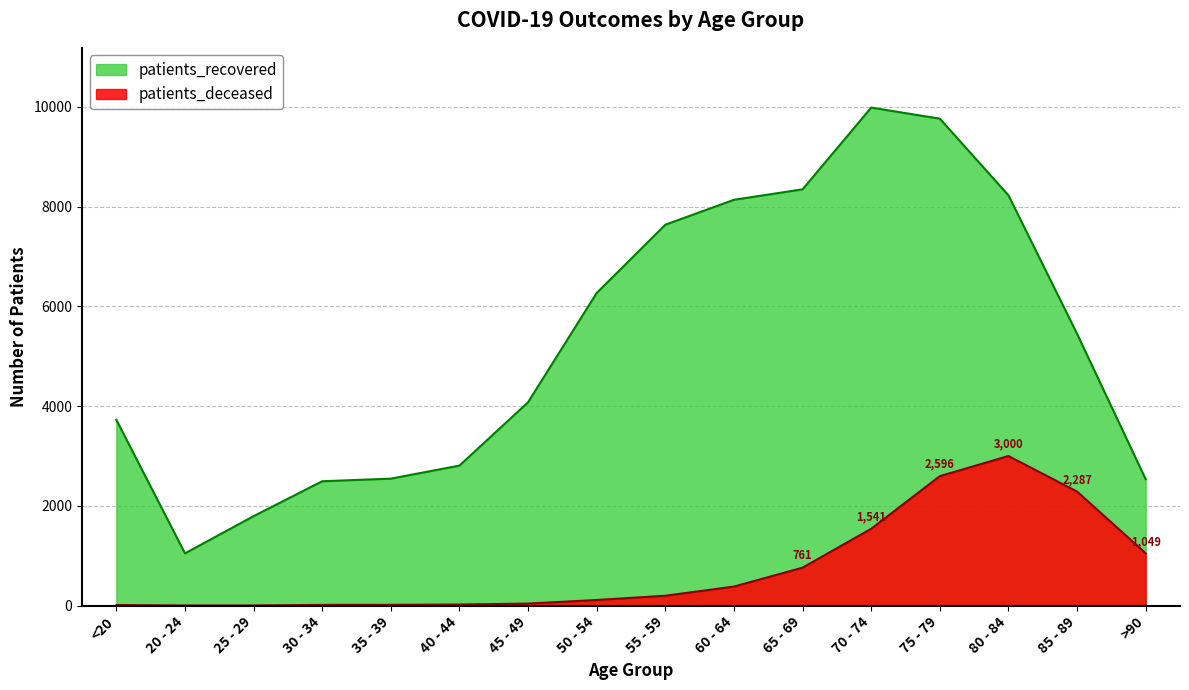

Reading left to right, extract all data points from this chart.

patients_deceased: 12	3	3	15	16	22	41	113	198	382	761	1541	2596	3000	2287	1049
patients_recovered: 3727	1048	1794	2494	2546	2808	4079	6270	7638	8138	8348	9987	9765	8228	5451	2535